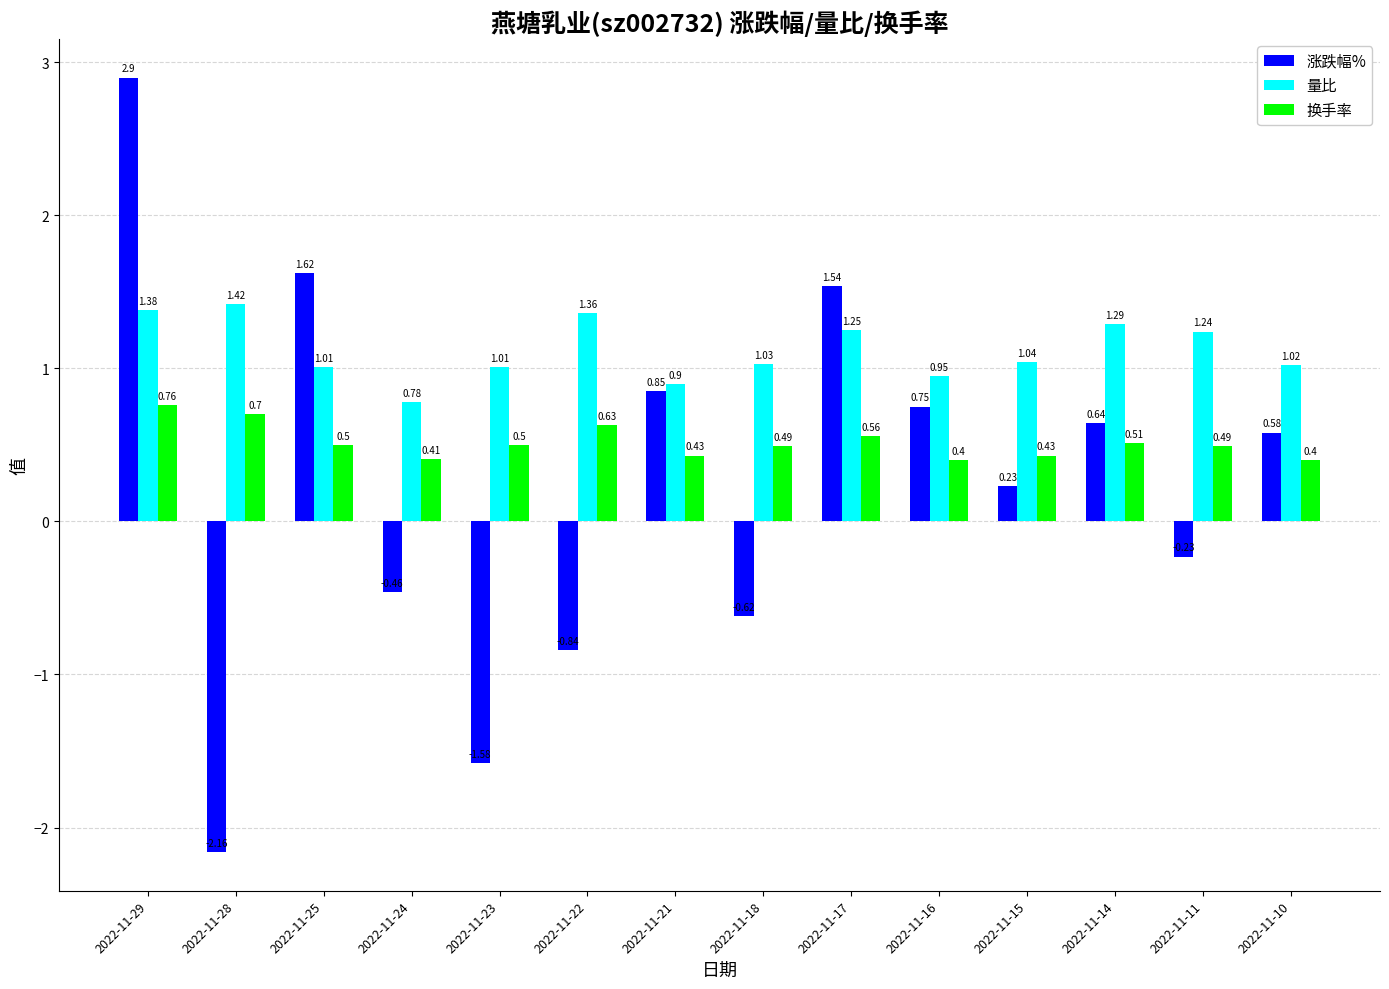

Does the chart contain stacked bars?

No